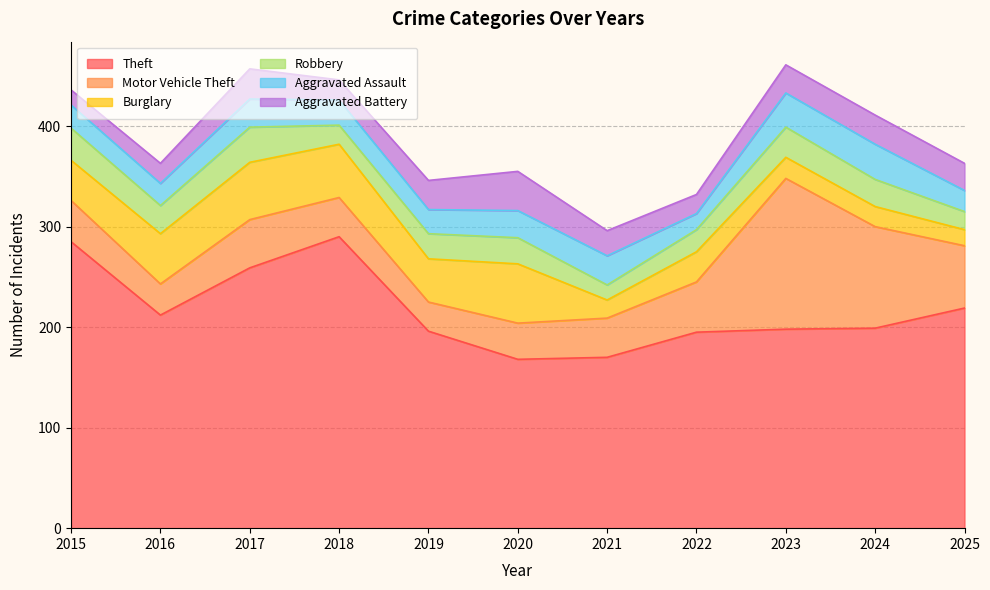

At which label does Aggravated Battery reach its minimum?

2015